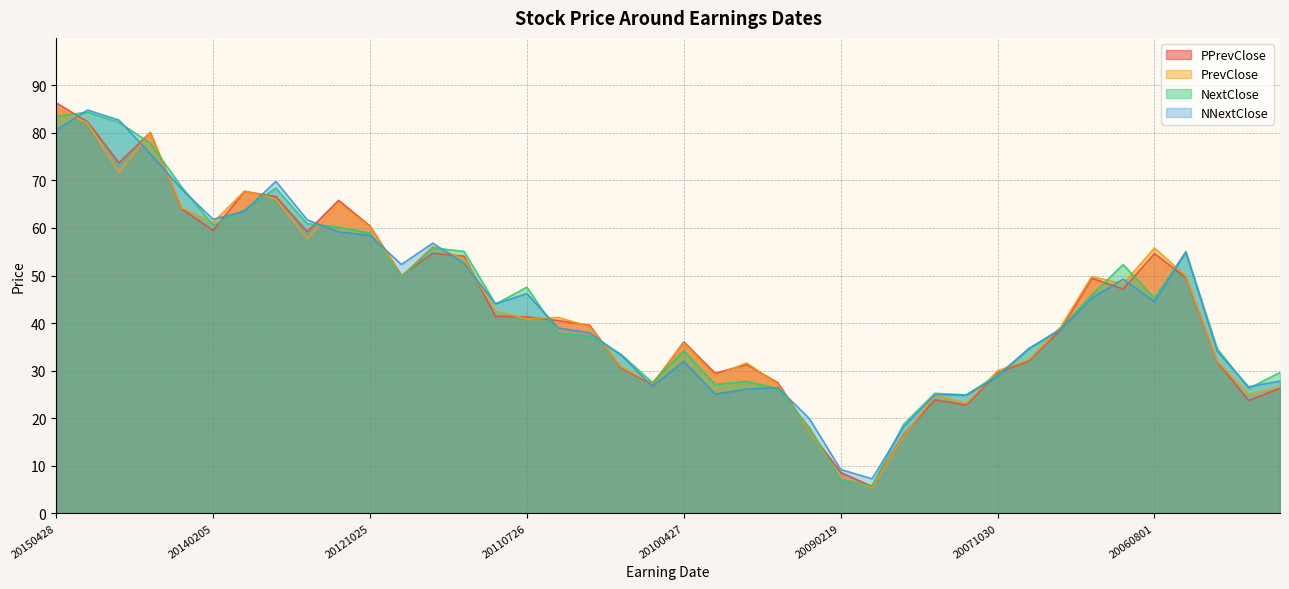

At which category does PrevClose reach its first local valley?

20141023